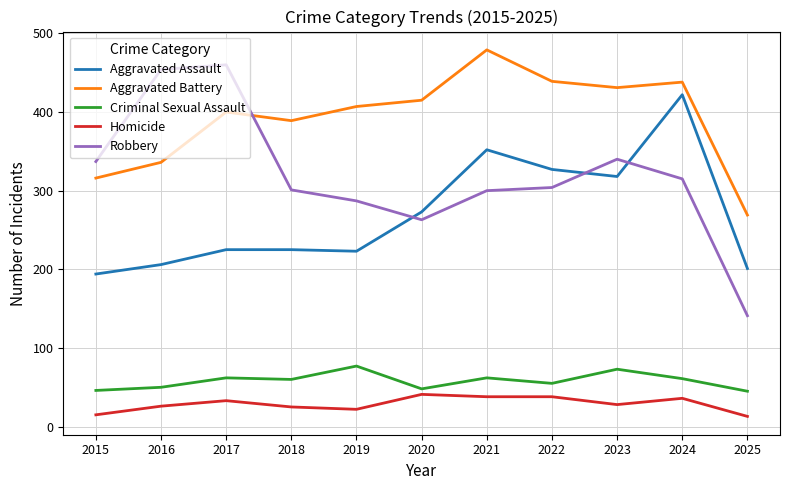

How many interior local peaks does the Aggravated Battery series have?

3